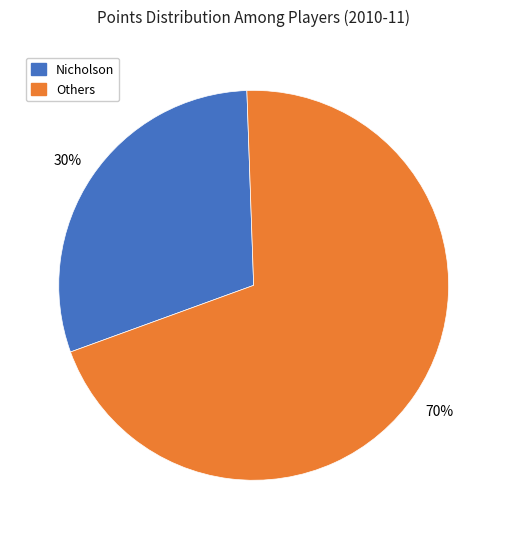

Is there any slice that represents more than half of the pie?

Yes